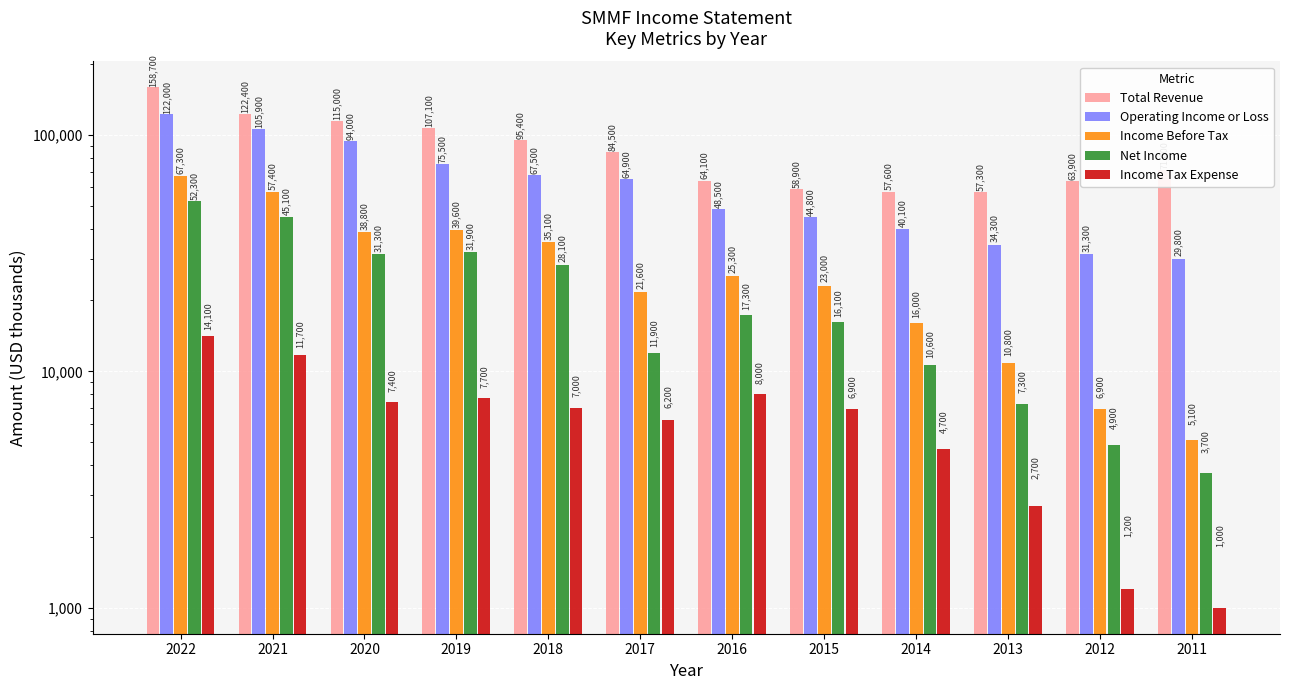

How many distinct data groups are displayed?

5